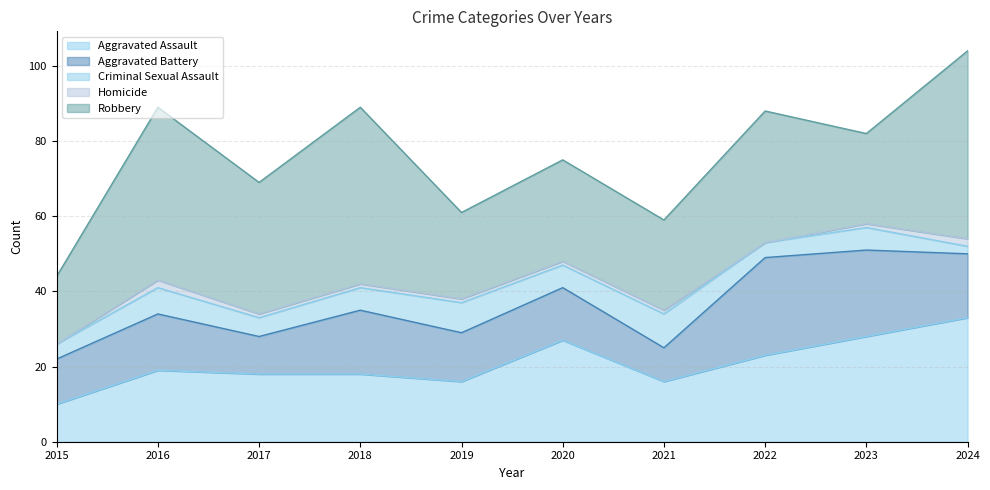

Between 2023 and 2016, which is larger?

2023